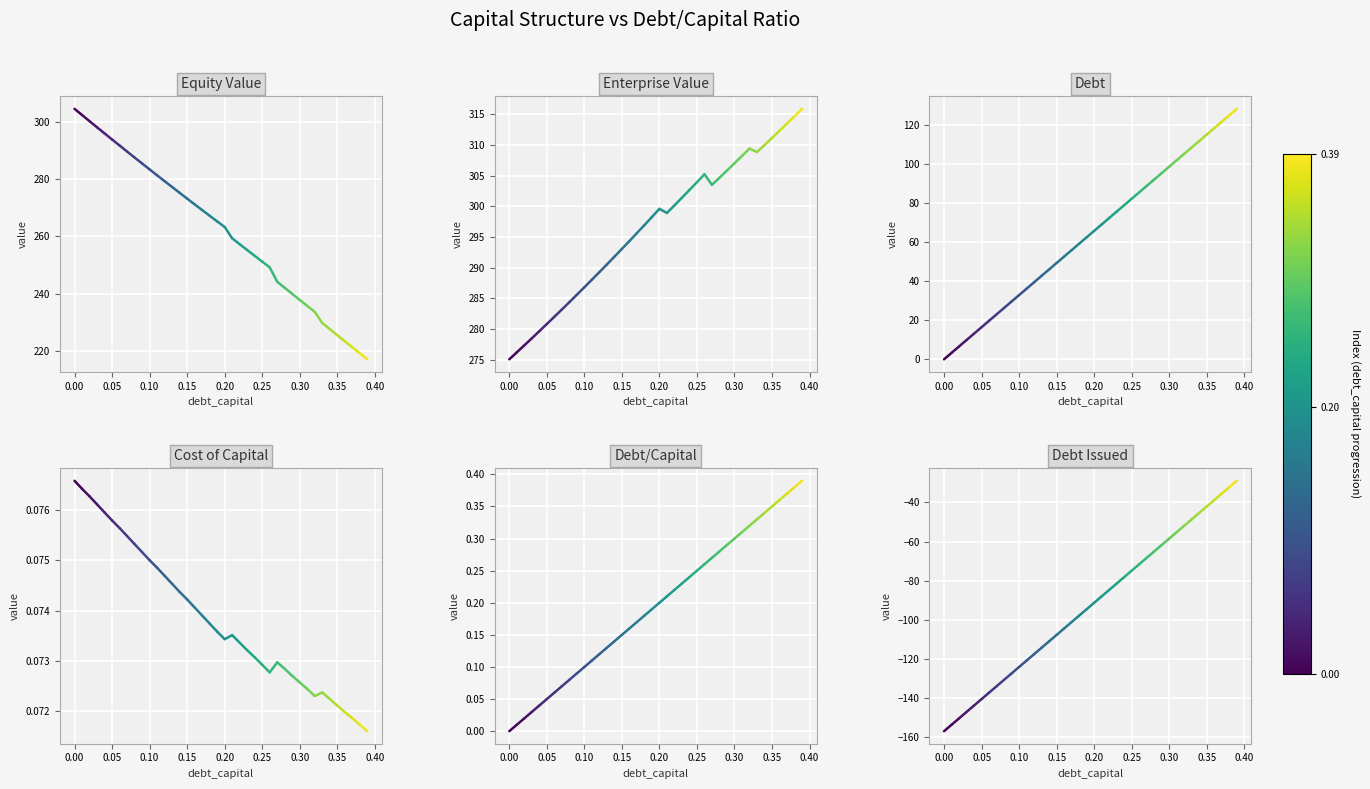

Rank the series at 0.00 from highest to lowest value.

equity_value, enterprise_value, cost_capital, debt, debt_capital, debt_issued